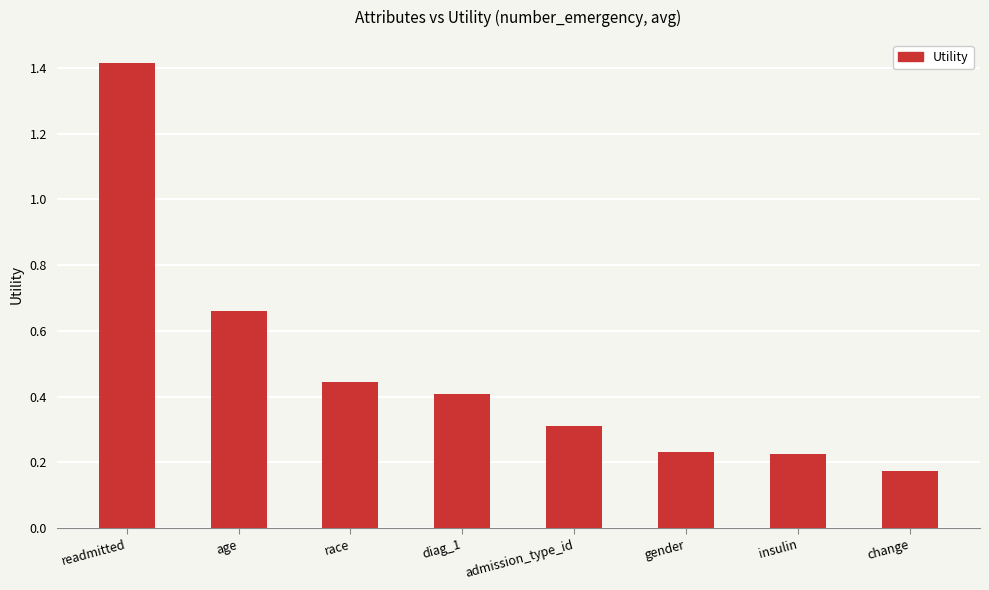

What is the label of the 7th bar from the left?

insulin